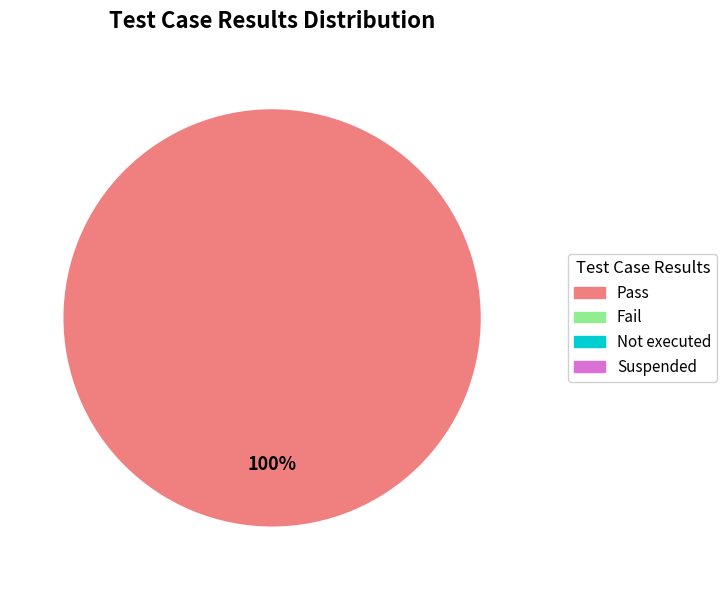

Does any single category account for the majority?

Yes